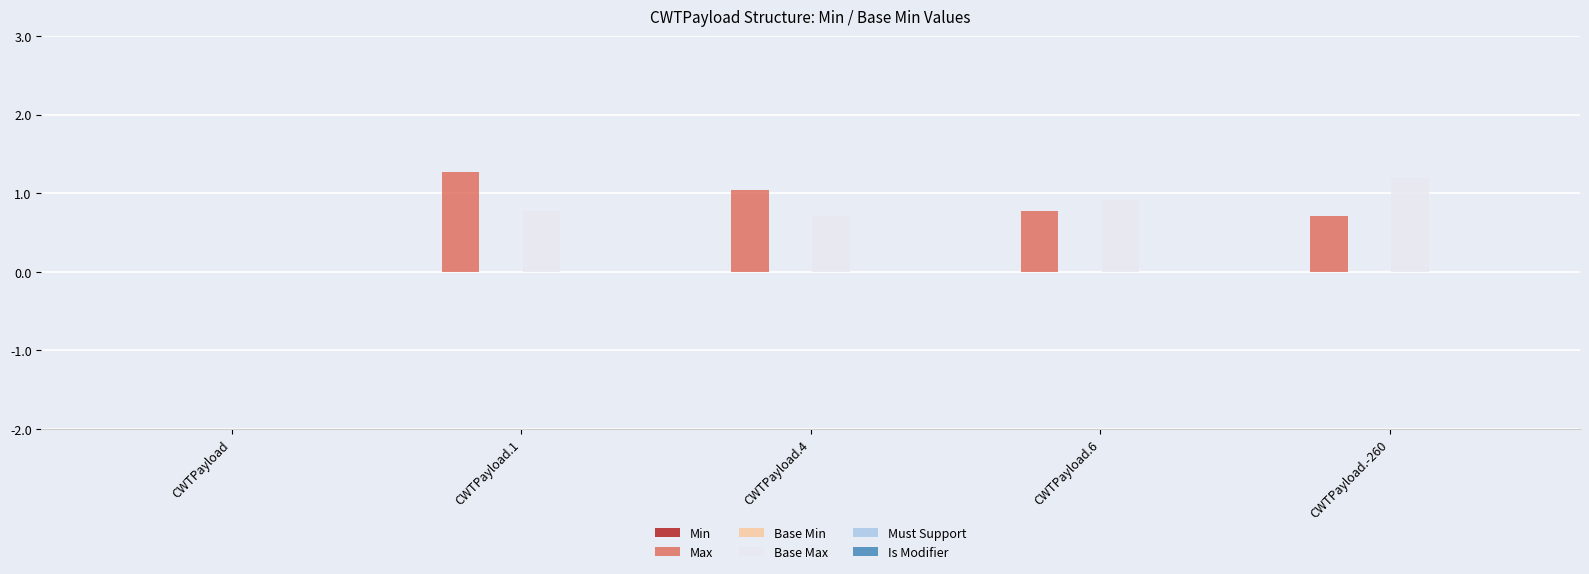

The value of Base Max at CWTPayload.1 is 1.1. True or false?

False